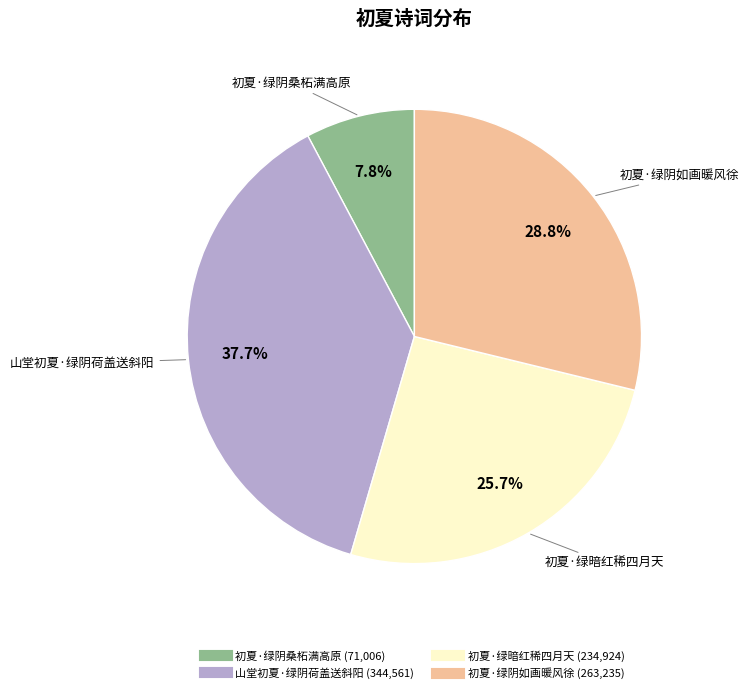

Is it true that 山堂初夏·绿阴荷盖送斜阳 is 38% of the pie?

True